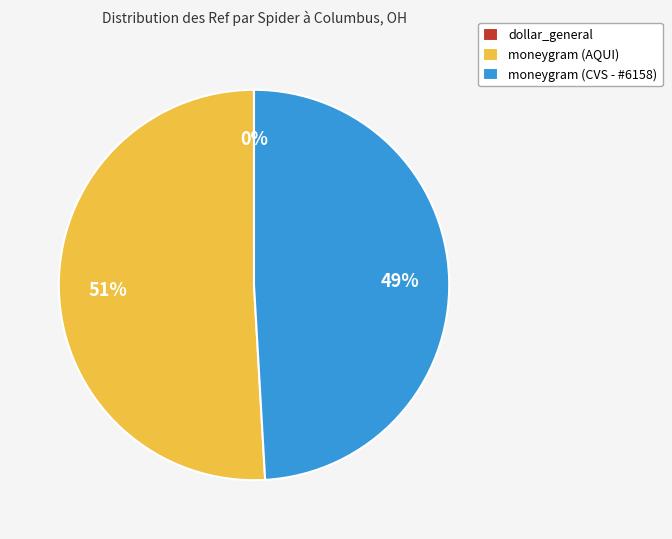

To the nearest percent, what is the combined percentage of moneygram (AQUI) and moneygram (CVS - #6158)?

100%